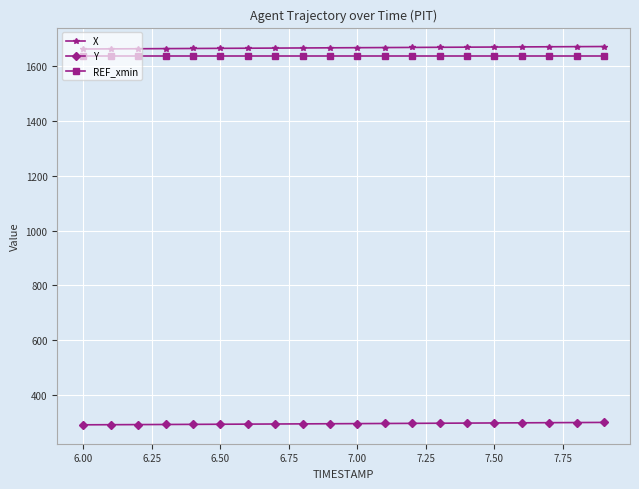

Which series has the largest total across all categories?

X